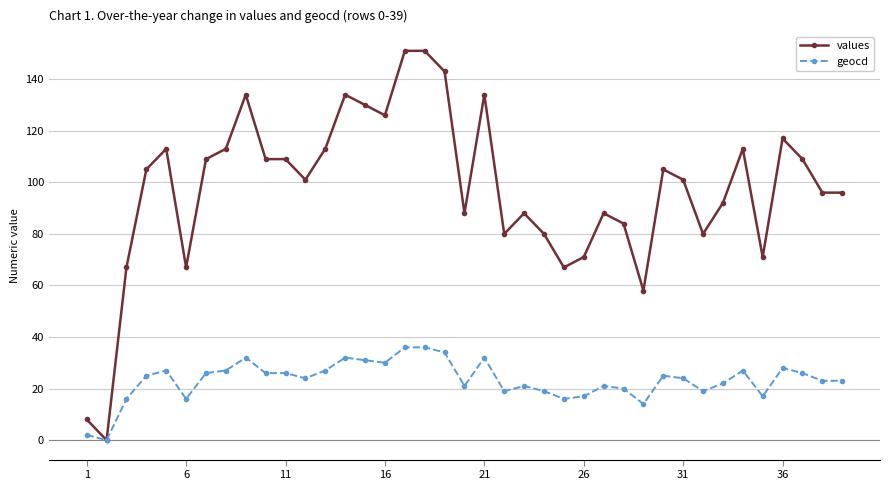

List the series in order of their overall mean, highest first.

values, geocd